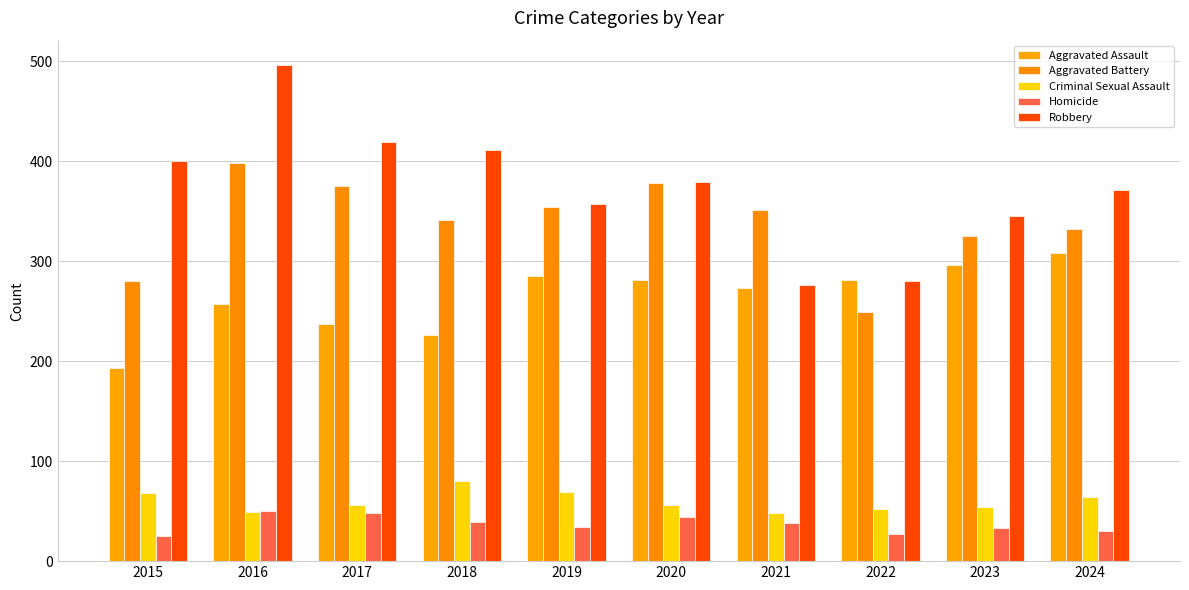

What is the approximate value of Criminal Sexual Assault at 2024, to the nearest 10?

60